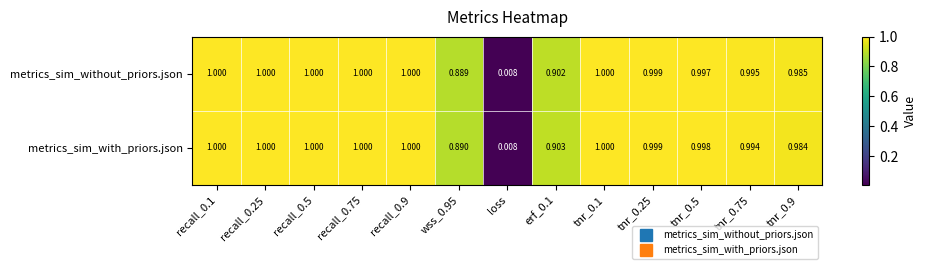

At which label does metrics_sim_without_priors.json reach its minimum?

loss